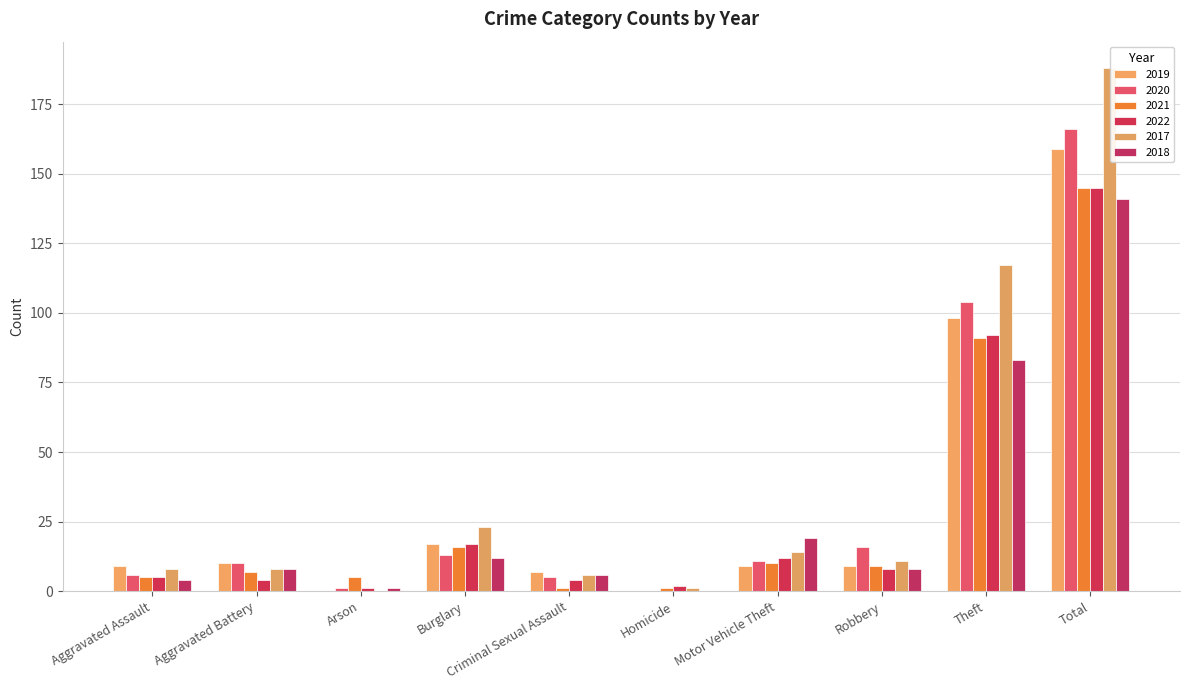

What is the value of the 2018 bar at the 3rd from the left?

1